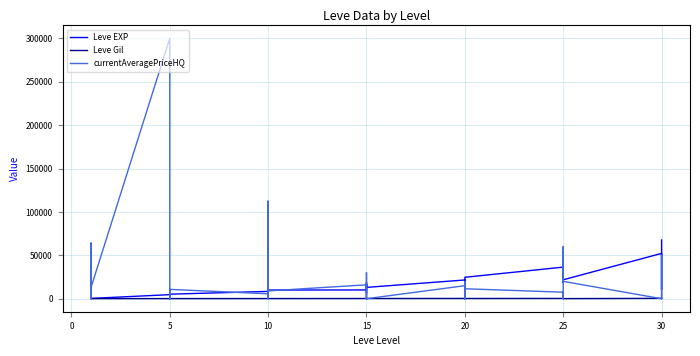

At which label does Leve Gil first exceed 172?

5